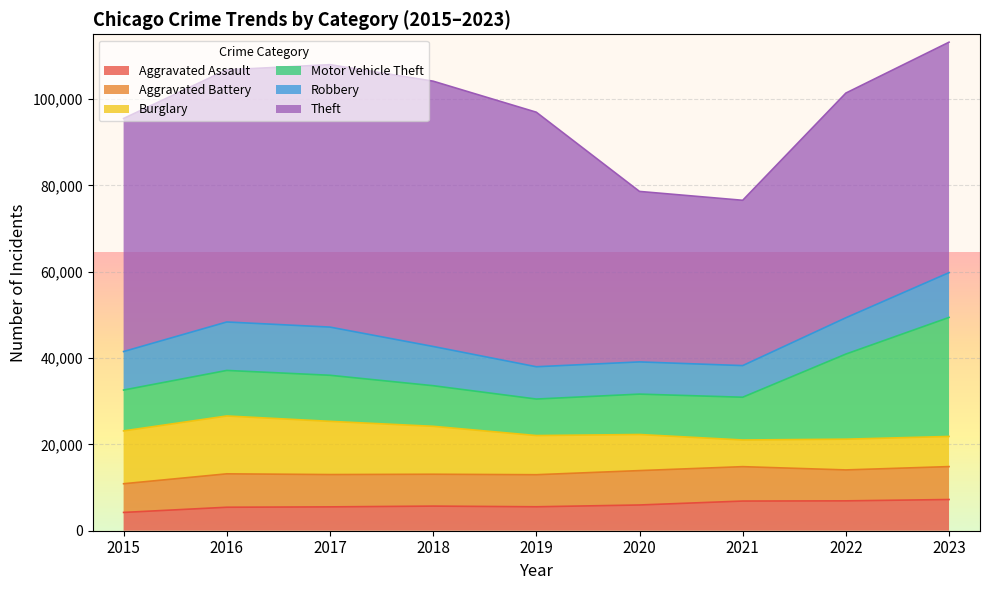

What is the highest value of the Motor Vehicle Theft series?

27570